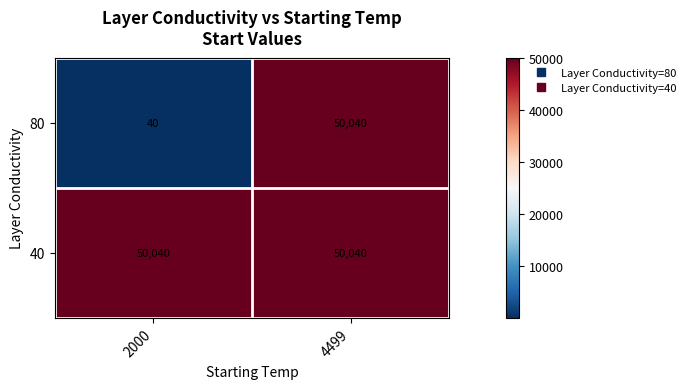

List the labels in order of 80 value, smallest first.

2000, 4499